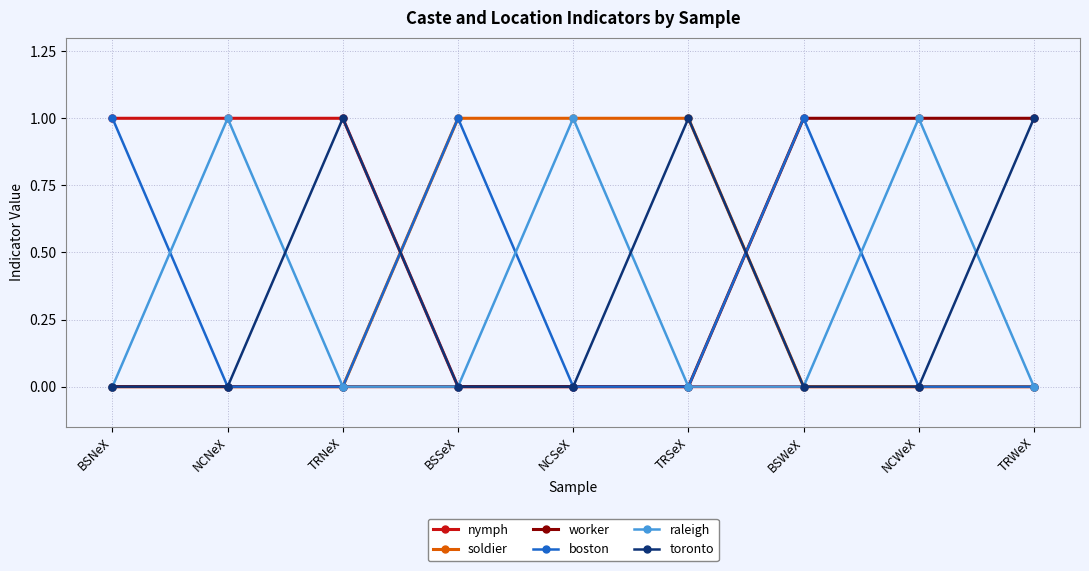

True or false: boston has more than 1 interior local peaks.

True